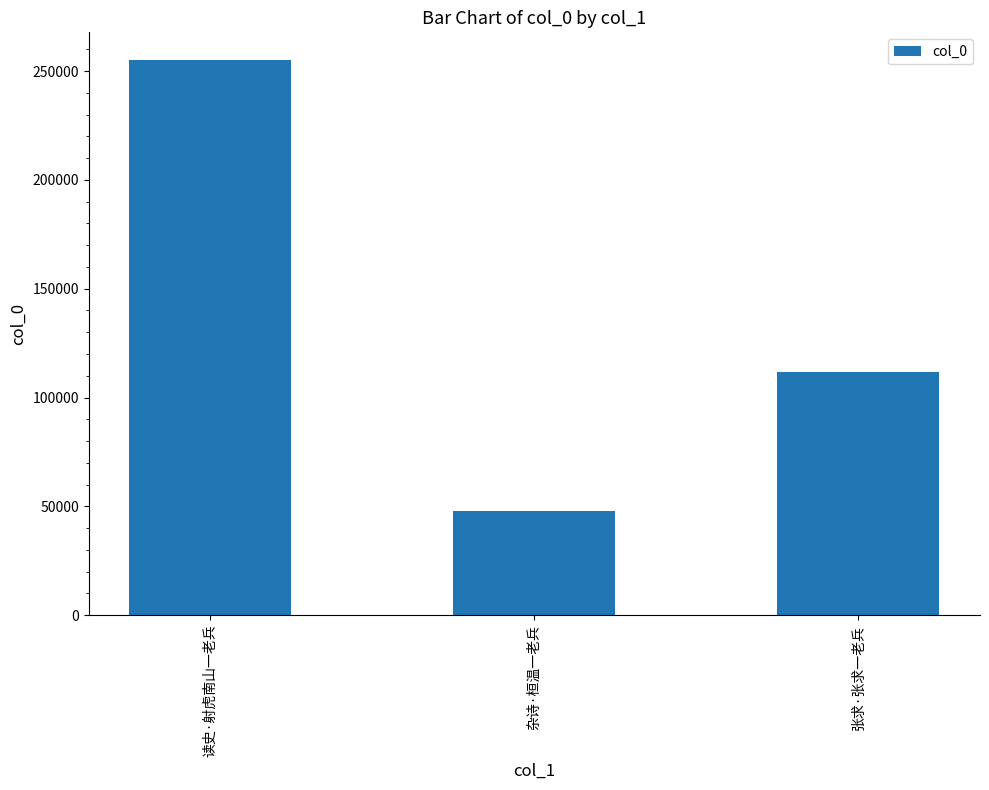

Reading right to left, list all the values displayed in this chart.

张求·张求一老兵=111598	杂诗·桓温一老兵=47629	读史·射虎南山一老兵=255092